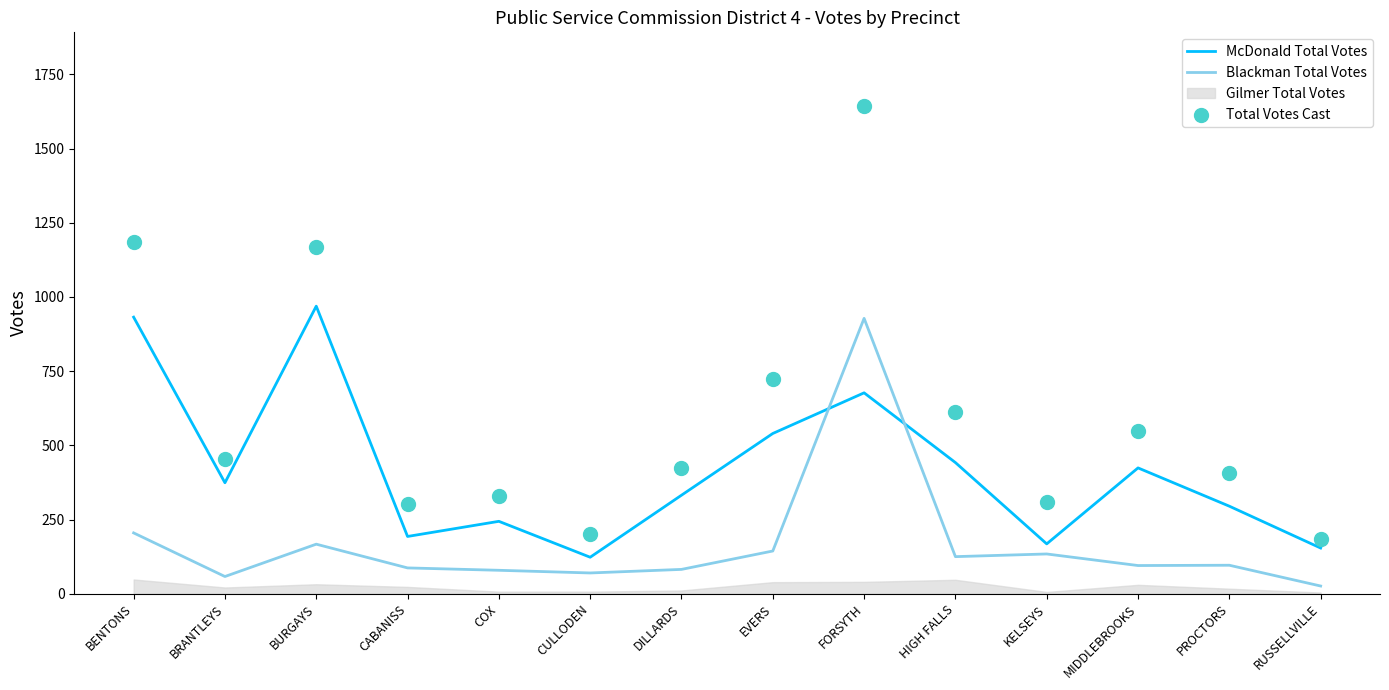

Which series reaches the maximum Y coordinate?

Total Votes Cast